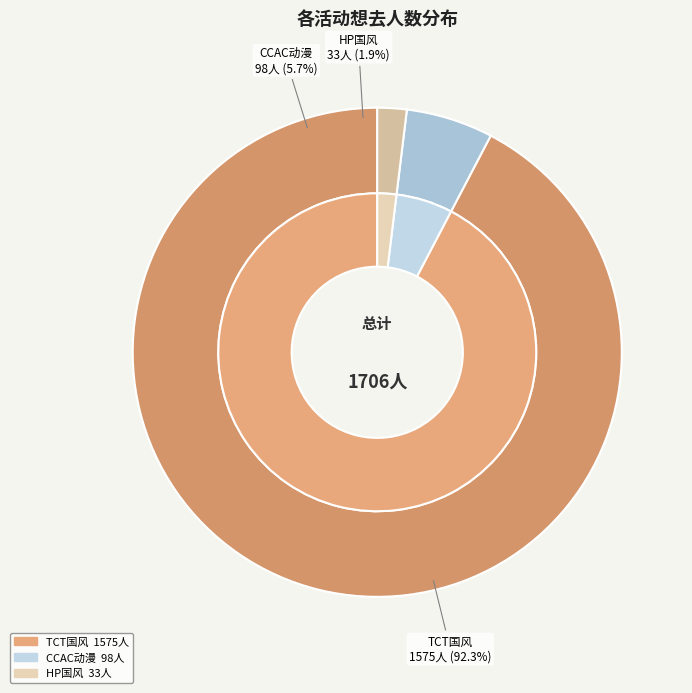

Does any single category account for the majority?

Yes